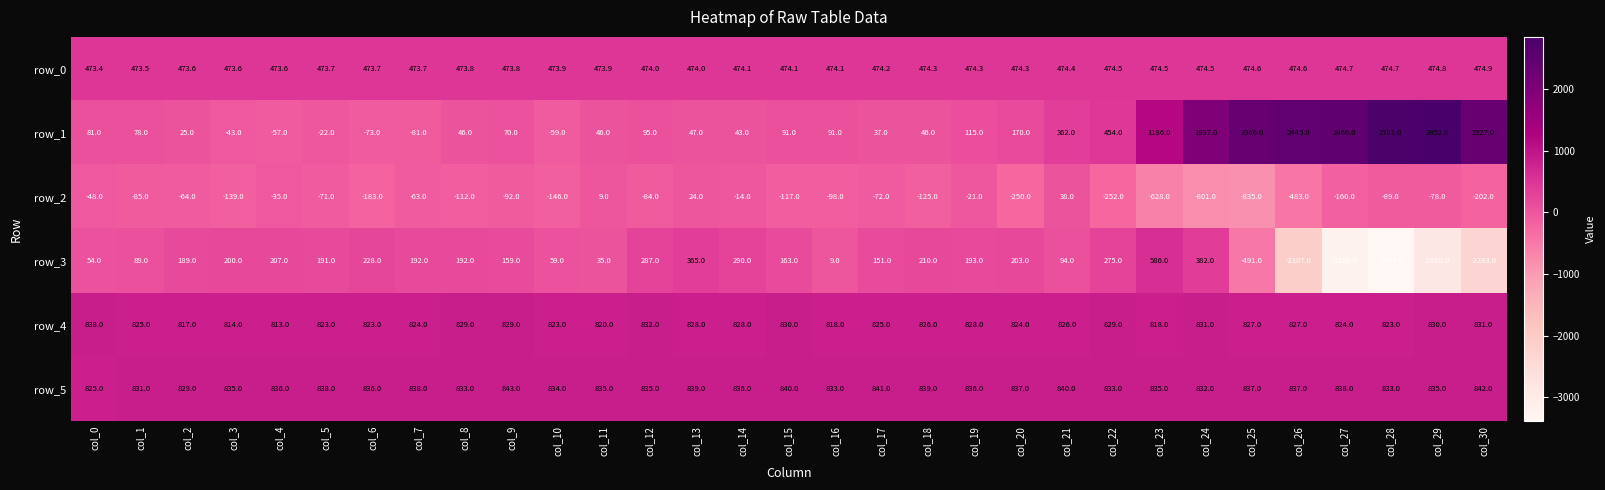

What is the difference between the row_5 values at col_3 and col_1?

4.0